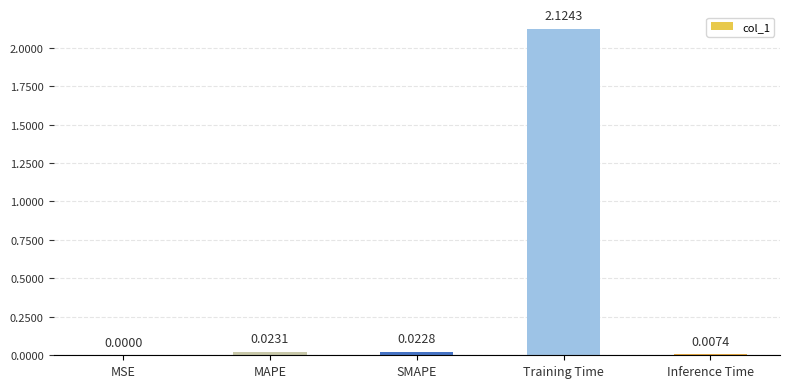

What is the sum of all values?

2.2